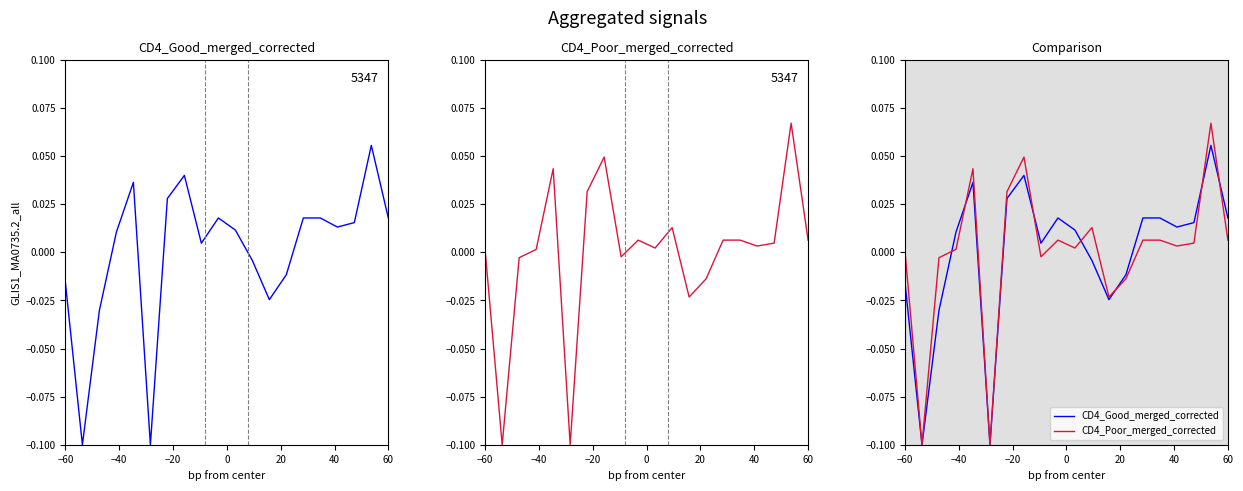

Rank the series at 60 from lowest to highest value.

CD4_Poor_merged_corrected, CD4_Good_merged_corrected